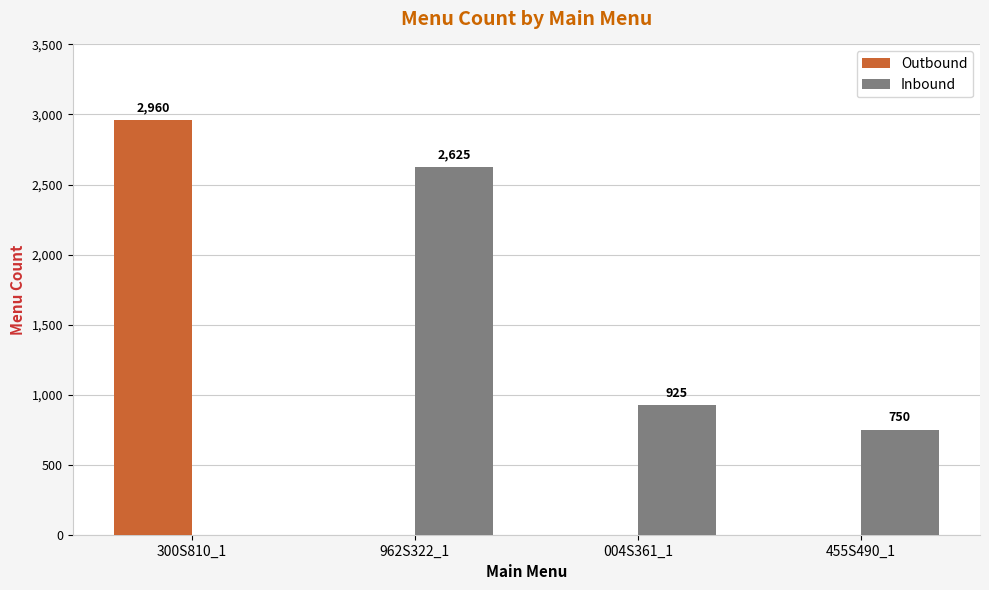

Where is Inbound nearest to the value 1312?

004S361_1